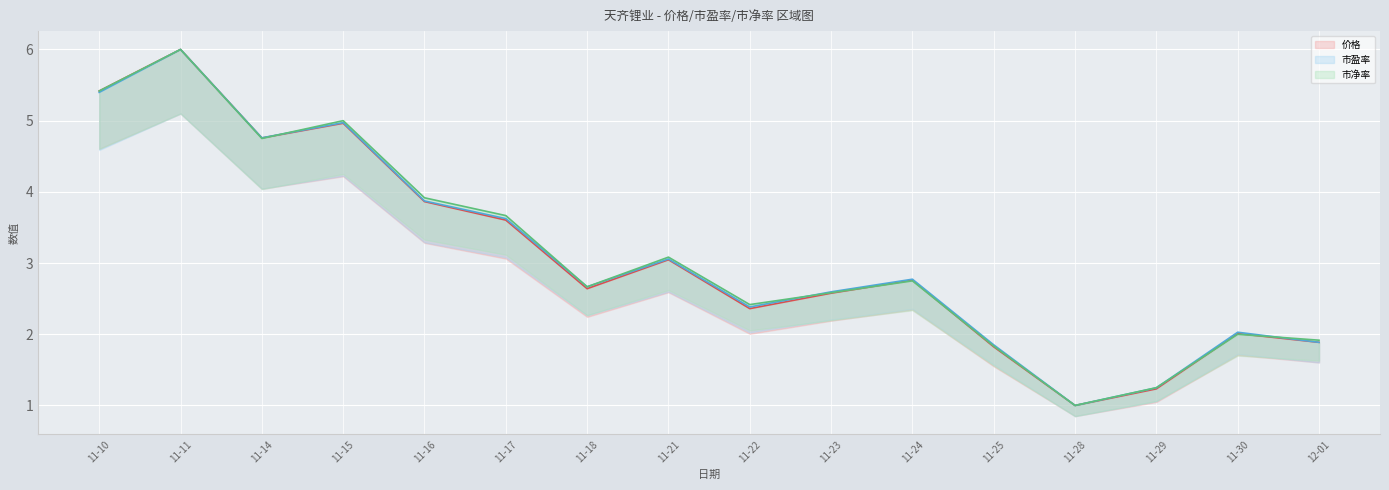

Where do 市净率 (line) and 市盈率 (line) first cross each other?

11-10 and 11-11